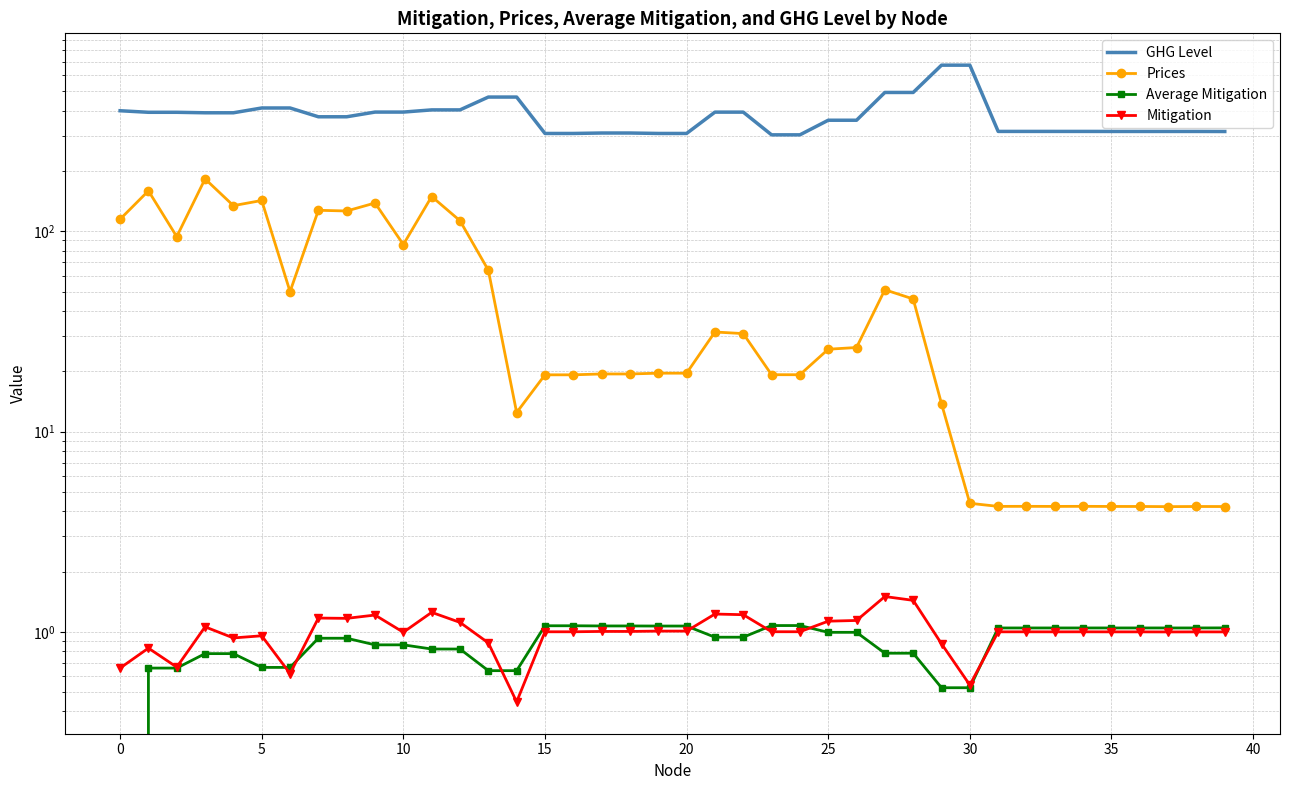

What is the maximum value for Mitigation?

1.5